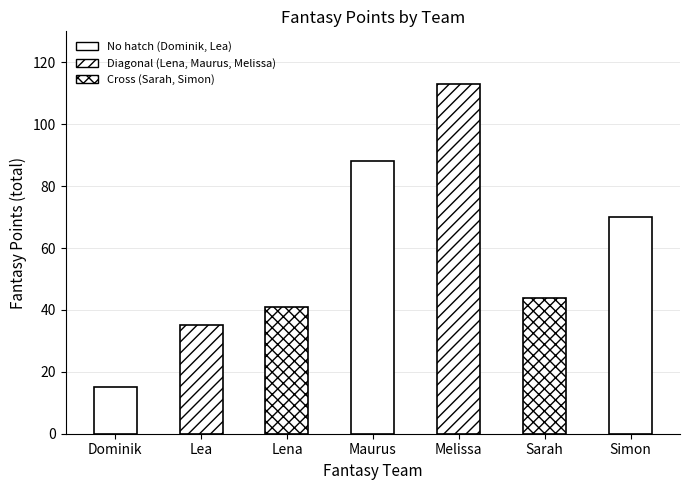

Count the number of data series in this chart.

1